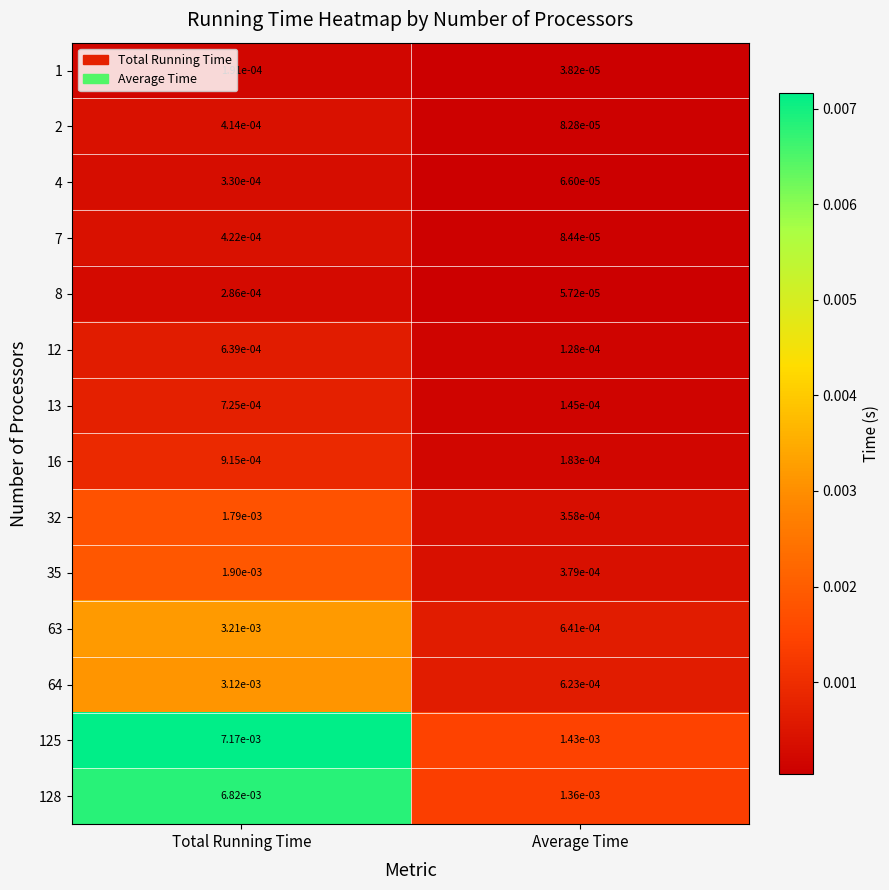

Which series changed the most between Total Running Time and Average Time?

125